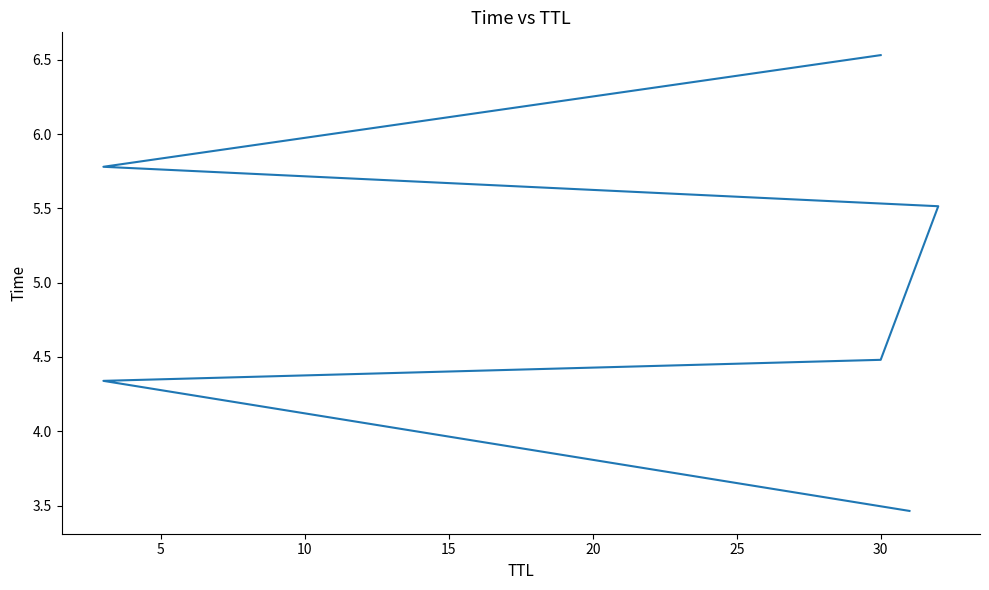

How many data points does each series have?

6